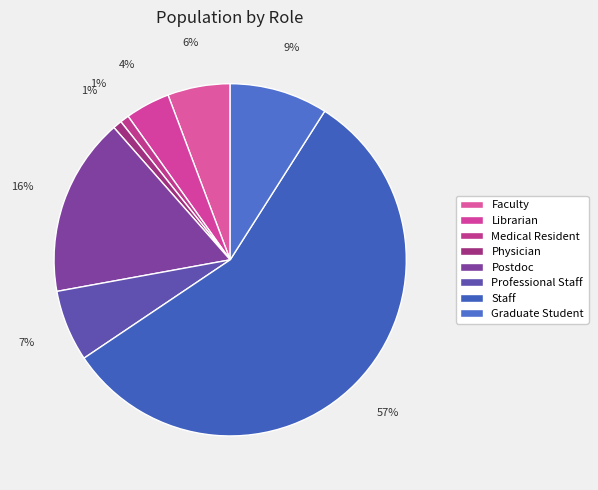

Which slice represents more than half of the pie?

Staff